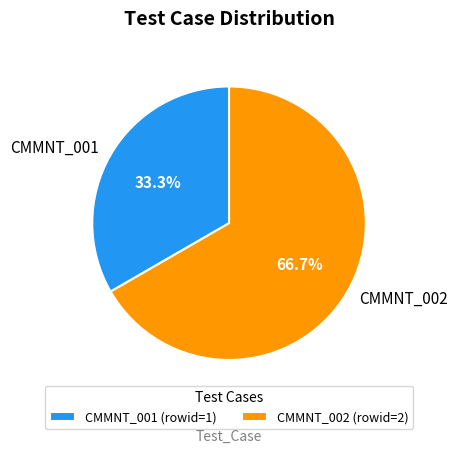

Is the sum of CMMNT_001 and CMMNT_002 greater than half?

Yes